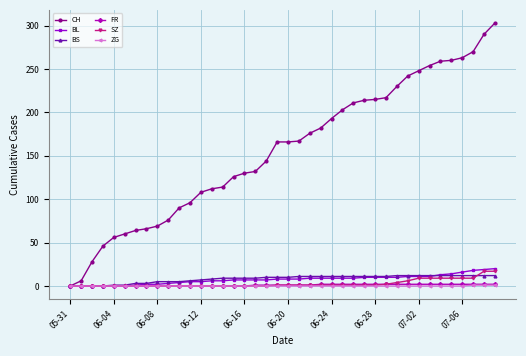

What is the greatest value displayed?

303